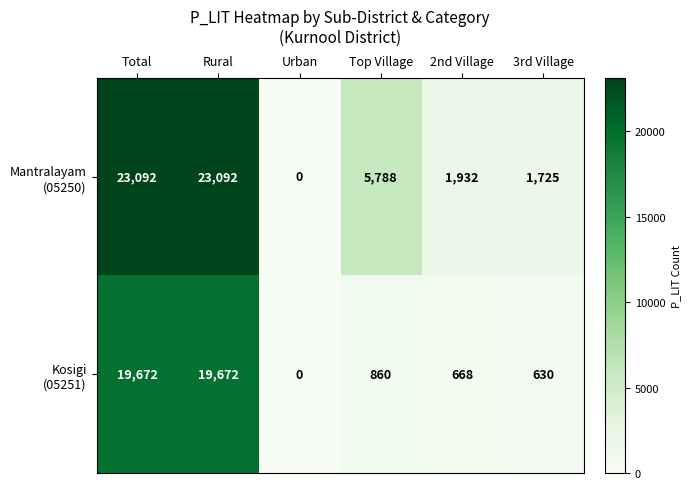

What is the maximum value shown in the chart?

23092